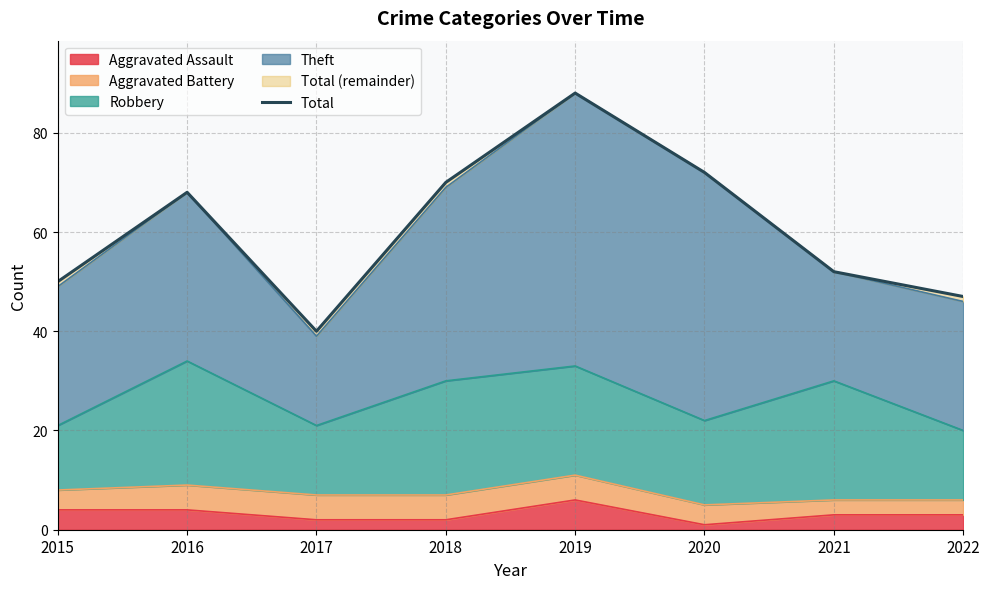

Reading left to right, transcribe all the data shown in this chart.

50	68	40	70	88	72	52	47